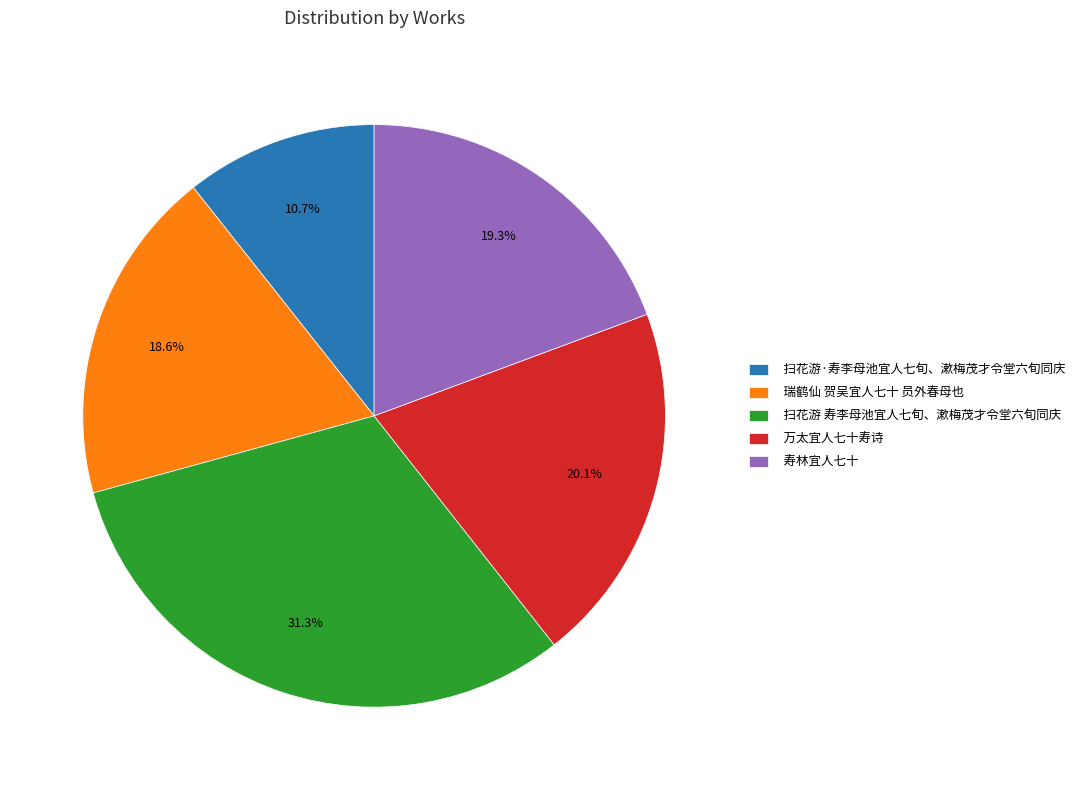

Which has a higher value, 万太宜人七十寿诗 or 扫花游·寿李母池宜人七旬、漱梅茂才令堂六旬同庆?

万太宜人七十寿诗